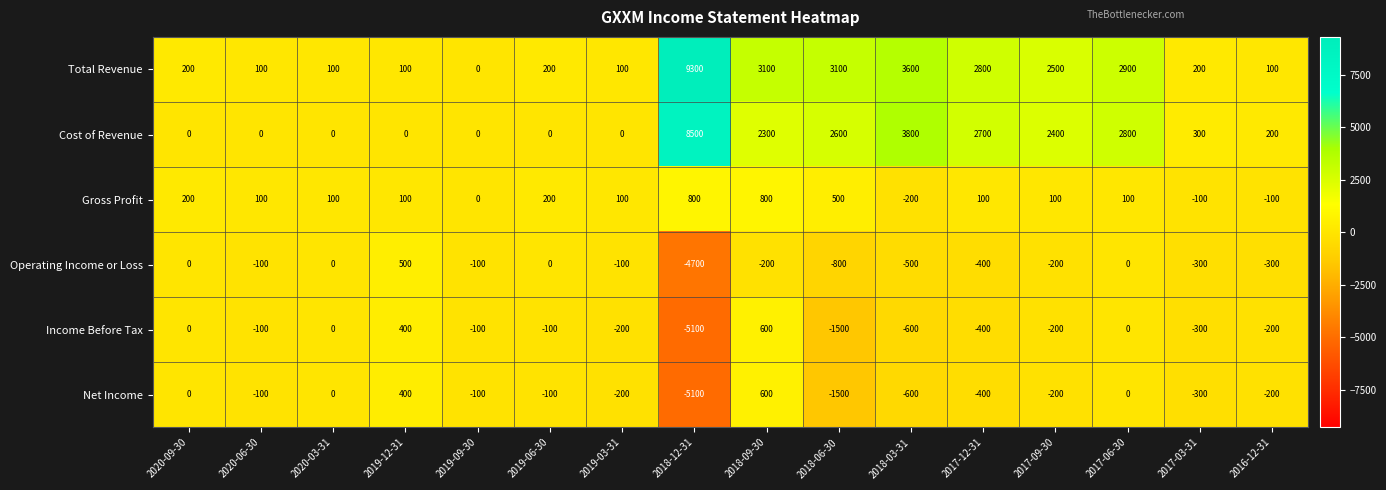

Count the Gross Profit values in the range 100 to 200.

9